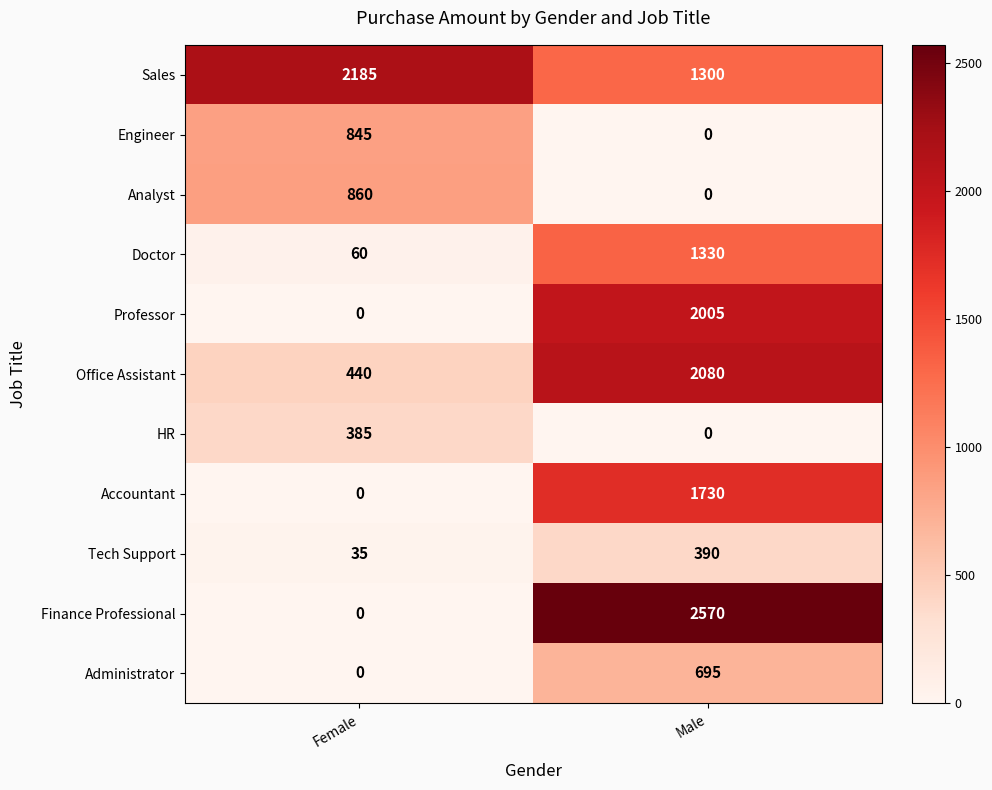

Reading left to right, transcribe all the data shown in this chart.

Sales: Female=2185	Male=1300
Engineer: Female=845	Male=0
Analyst: Female=860	Male=0
Doctor: Female=60	Male=1330
Professor: Female=0	Male=2005
Office Assistant: Female=440	Male=2080
HR: Female=385	Male=0
Accountant: Female=0	Male=1730
Tech Support: Female=35	Male=390
Finance Professional: Female=0	Male=2570
Administrator: Female=0	Male=695